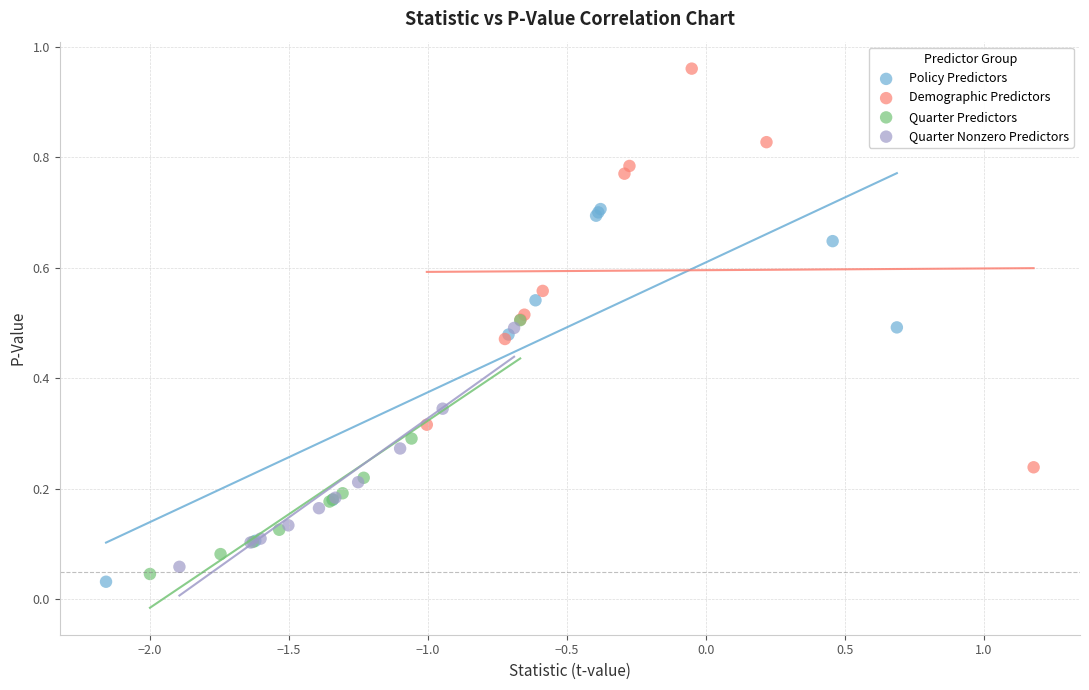

What are all the series names shown in the legend?

Policy Predictors, Demographic Predictors, Quarter Predictors, Quarter Nonzero Predictors